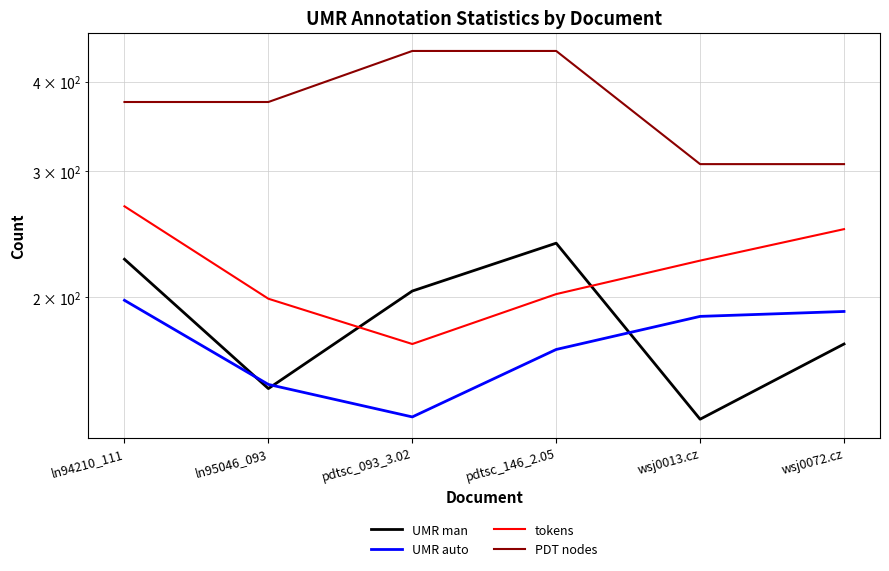

At which category does the chart reach its peak across all series?

pdtsc_093_3.02